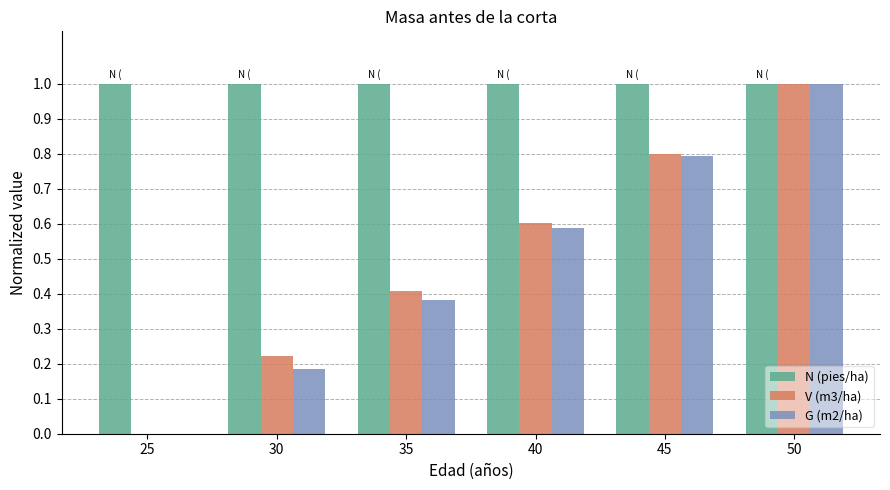

Between 45 and 50, which series saw the biggest shift?

G (m2/ha)